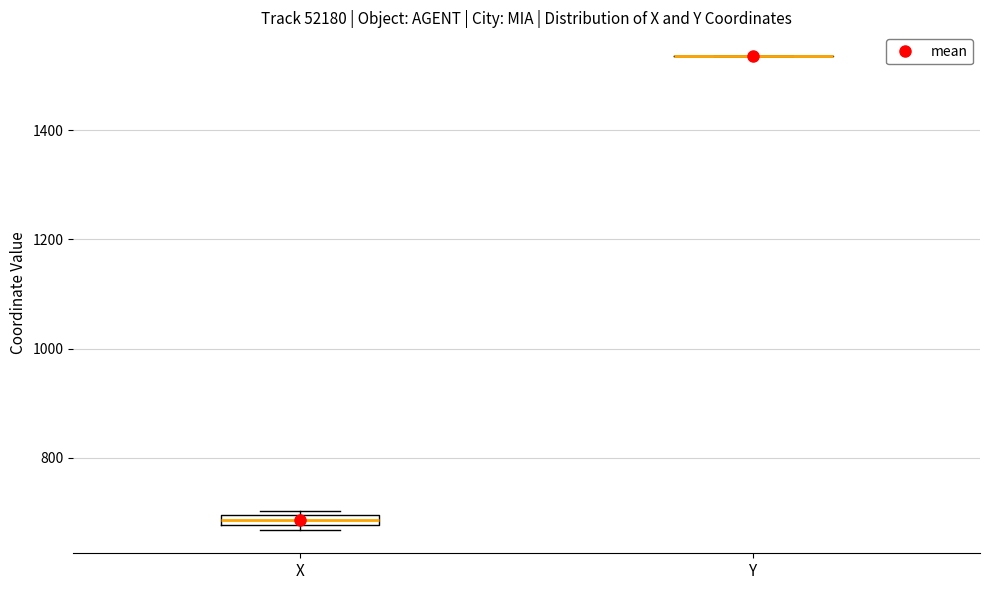

Where is the upper edge of the box for X on the y-axis? The values are not printed on the chart, so give them approximately, as read against the axis.

700